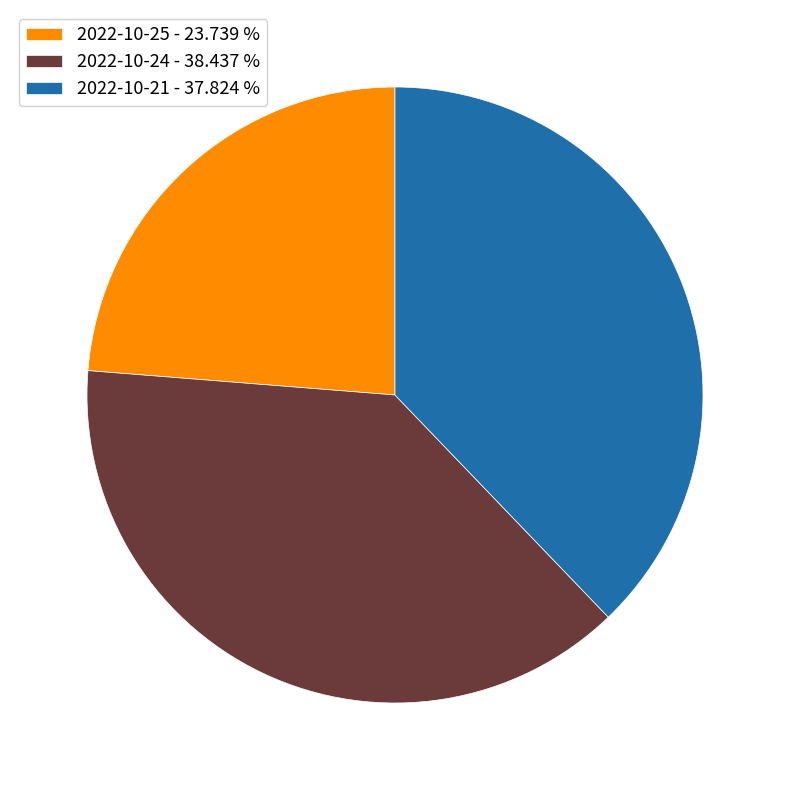

Count the number of slices in the pie.

3